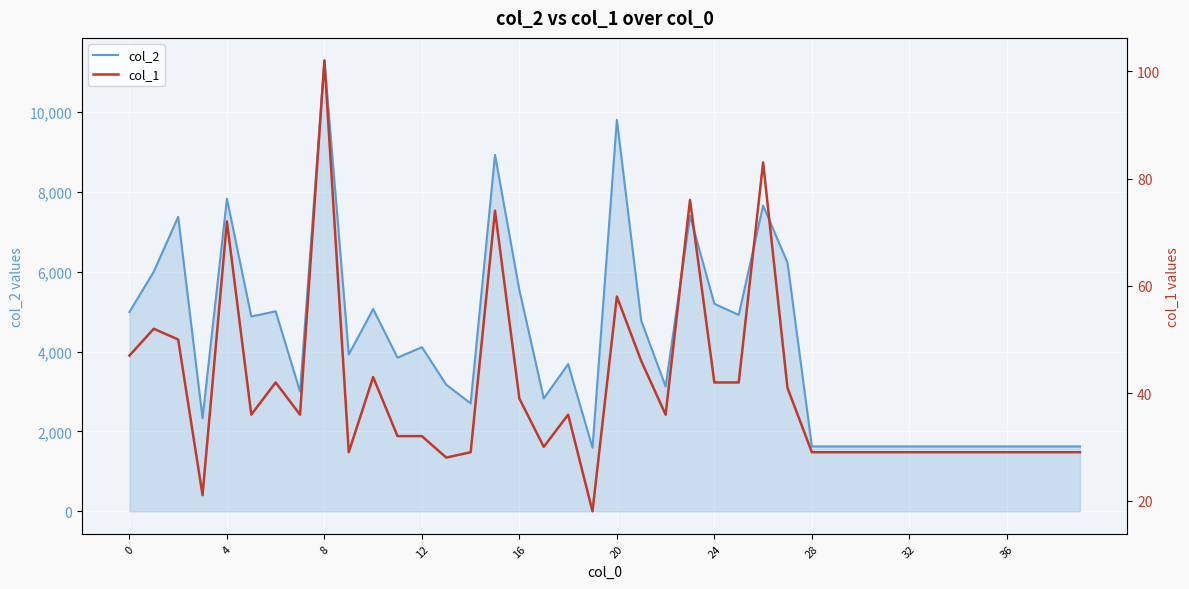

True or false: col_1 and col_2 cross at least once.

False